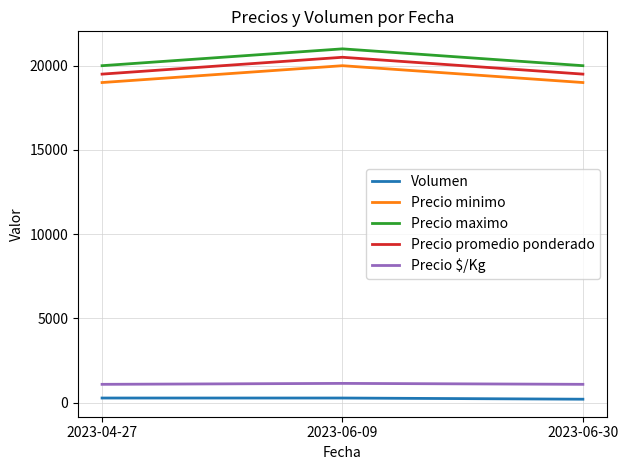

The value of Precio promedio ponderado at 2023-04-27 is 19500. True or false?

True